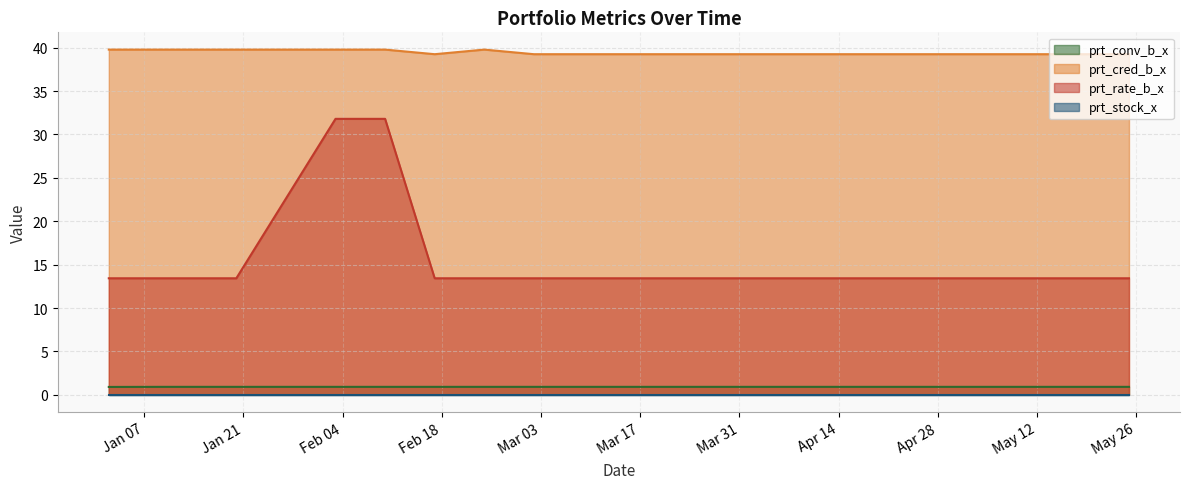

Which has a higher value, 2020-05-04 or 2020-03-23?

2020-05-04